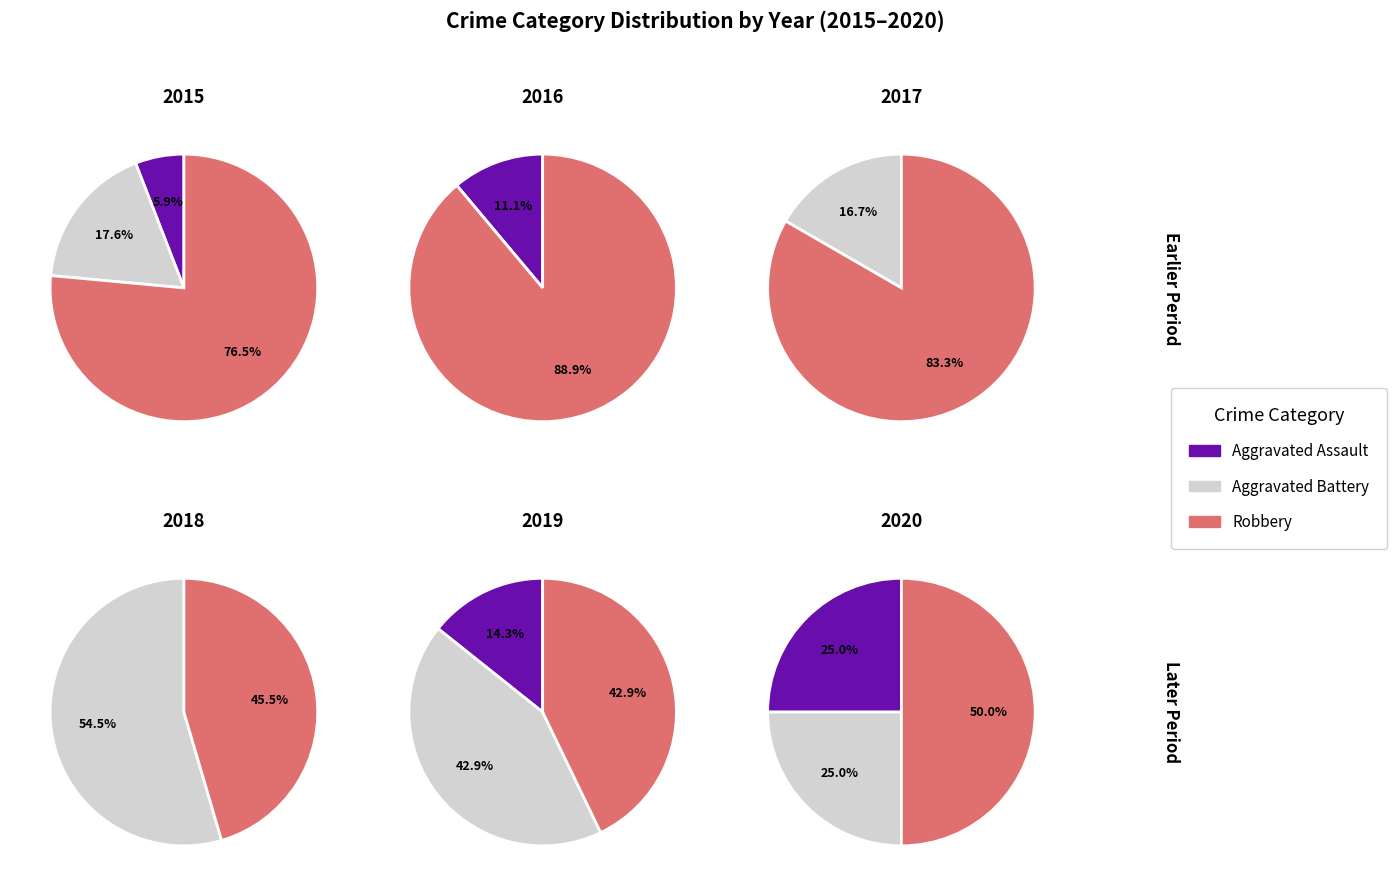

Which series changed the most between 2018 and 2021?

Aggravated Battery